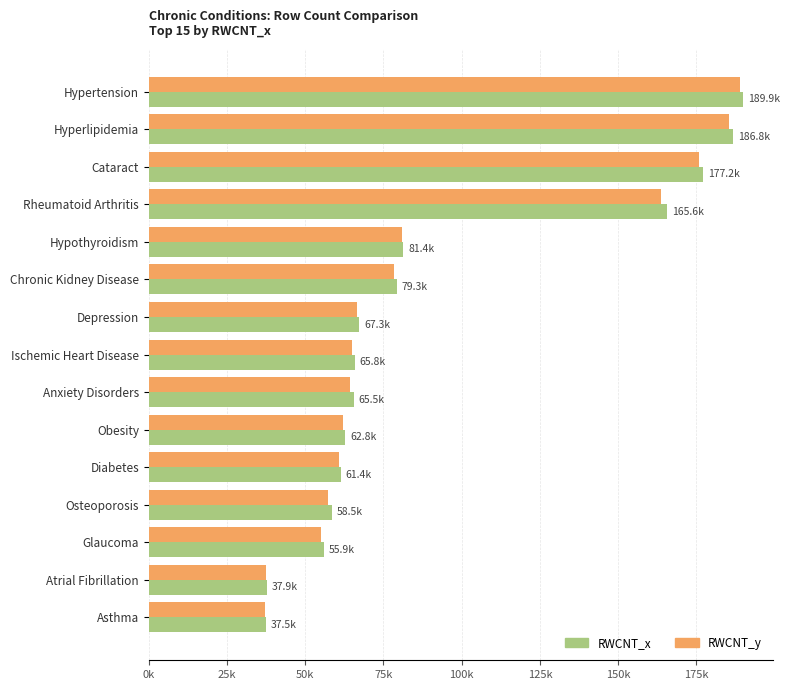

What are all the series names shown in the legend?

RWCNT_x, RWCNT_y